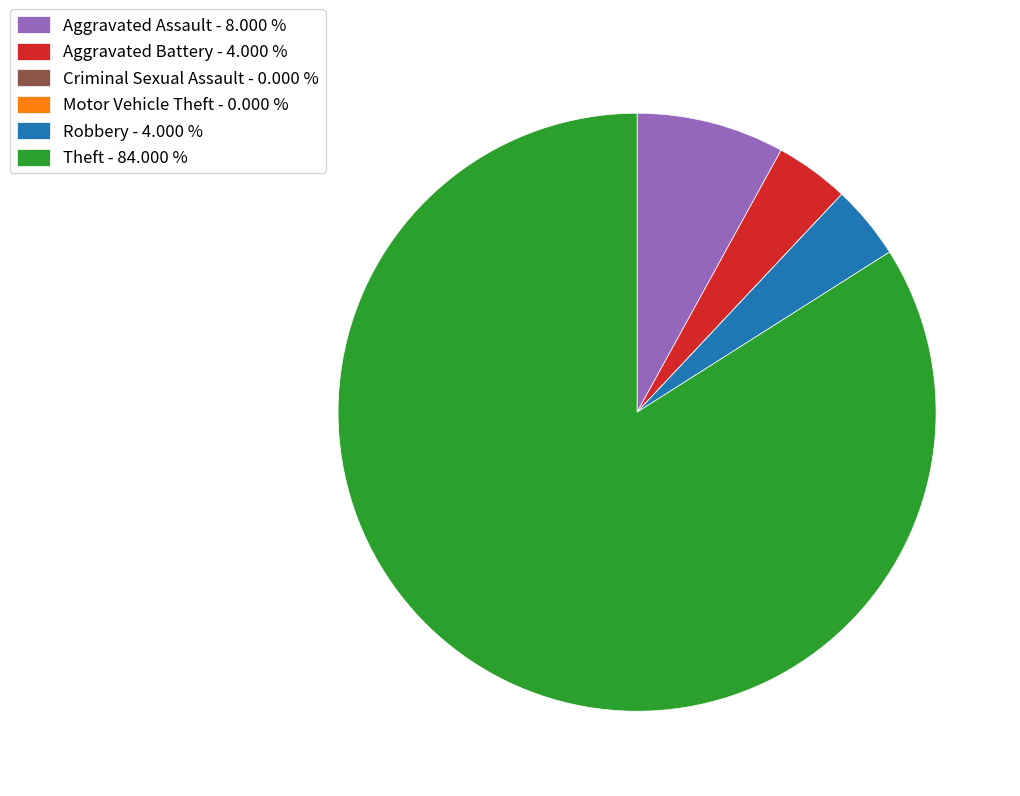

Approximately how many times larger is the value at Robbery - 4.000 % compared to Aggravated Battery - 4.000 %?

1.0